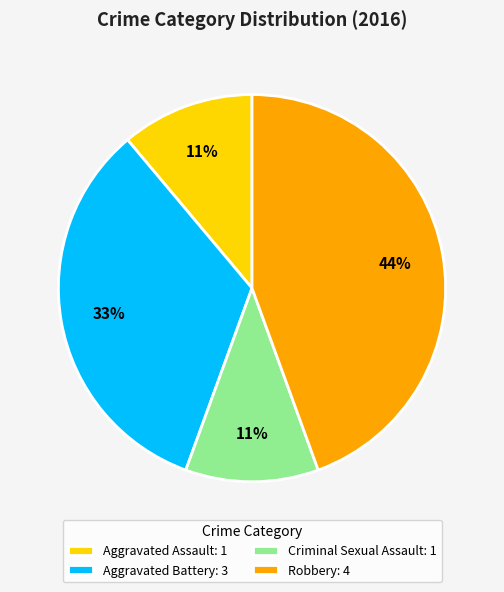

To the nearest percent, what is the difference between the Aggravated Battery and Aggravated Assault slice percentages?

22%